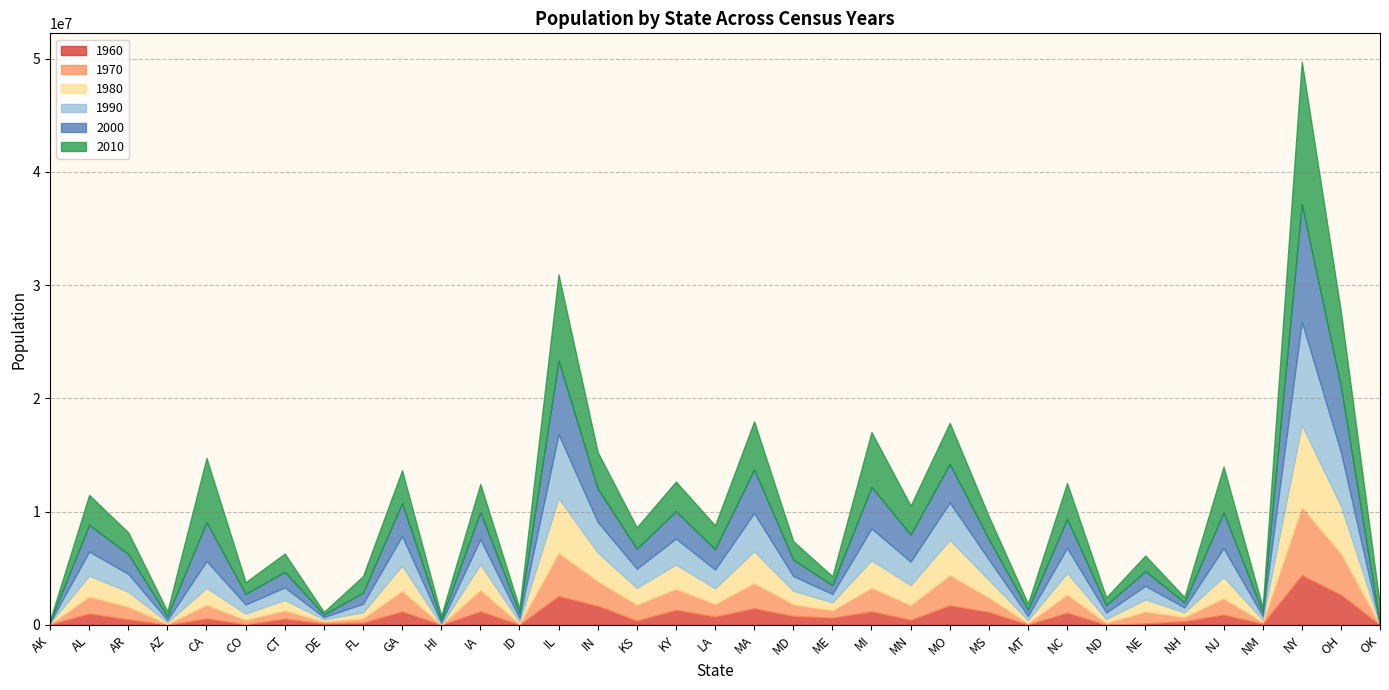

Which category has the highest value in the 1960 series?

NY